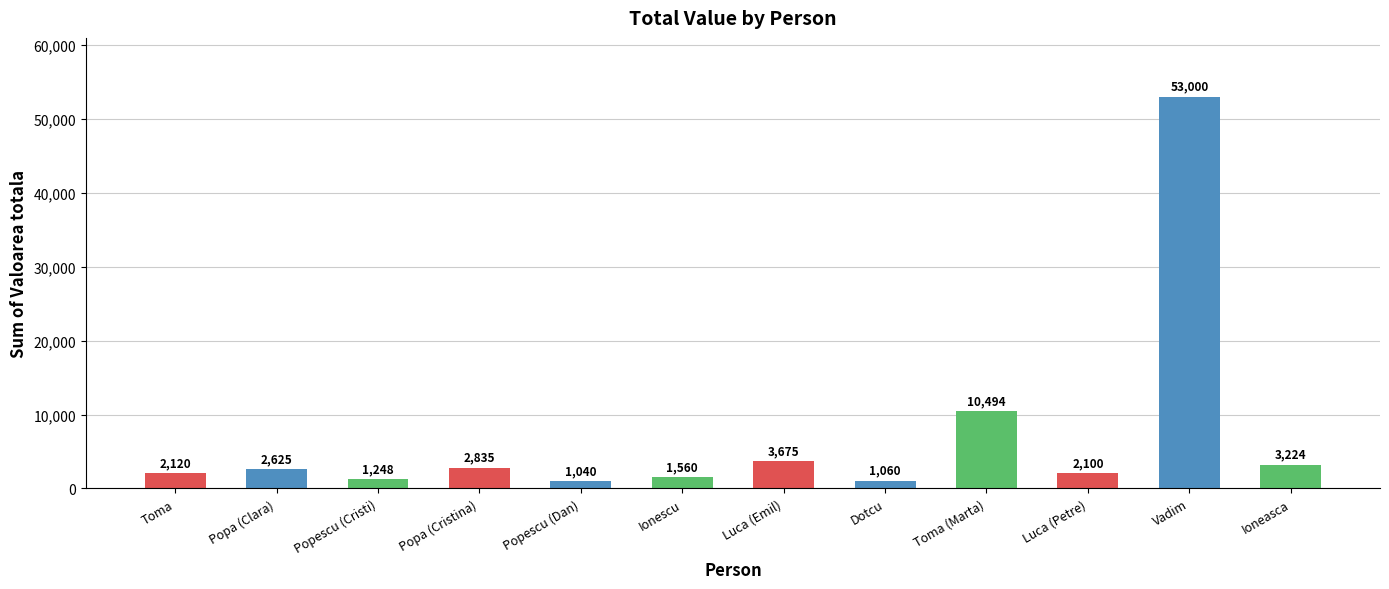

What is the sum of all values?

84981